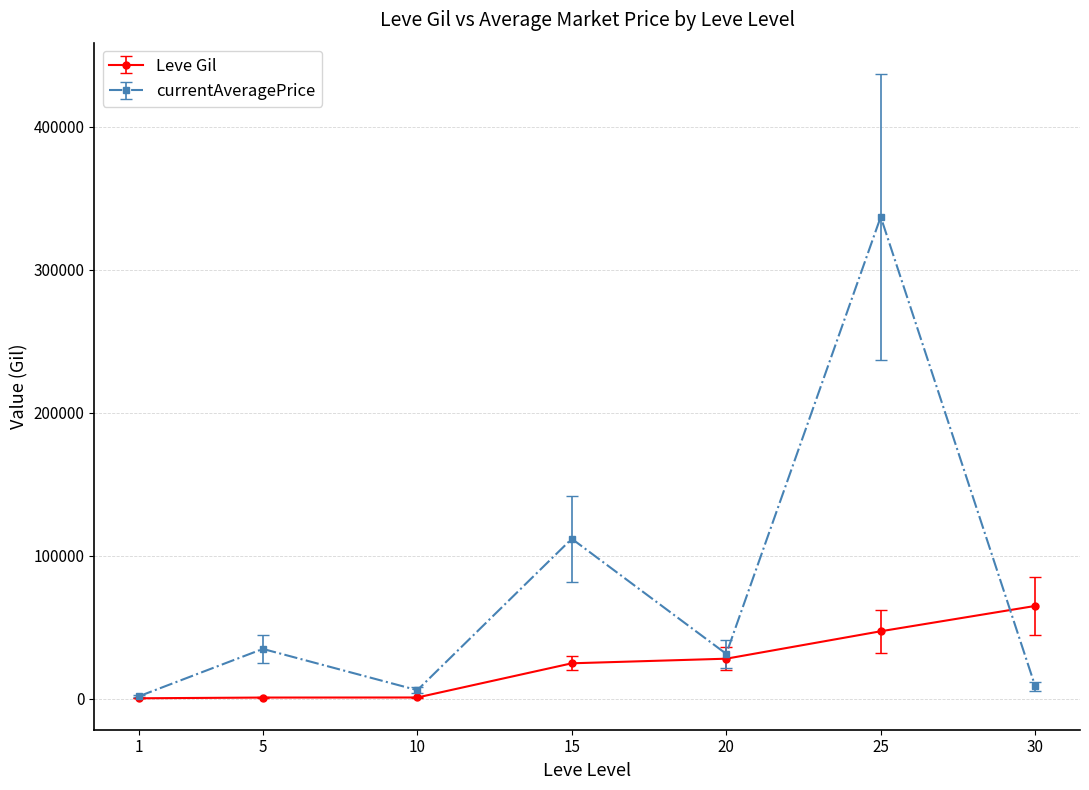

Rank the series by their average value, from highest to lowest.

currentAveragePrice, Leve Gil